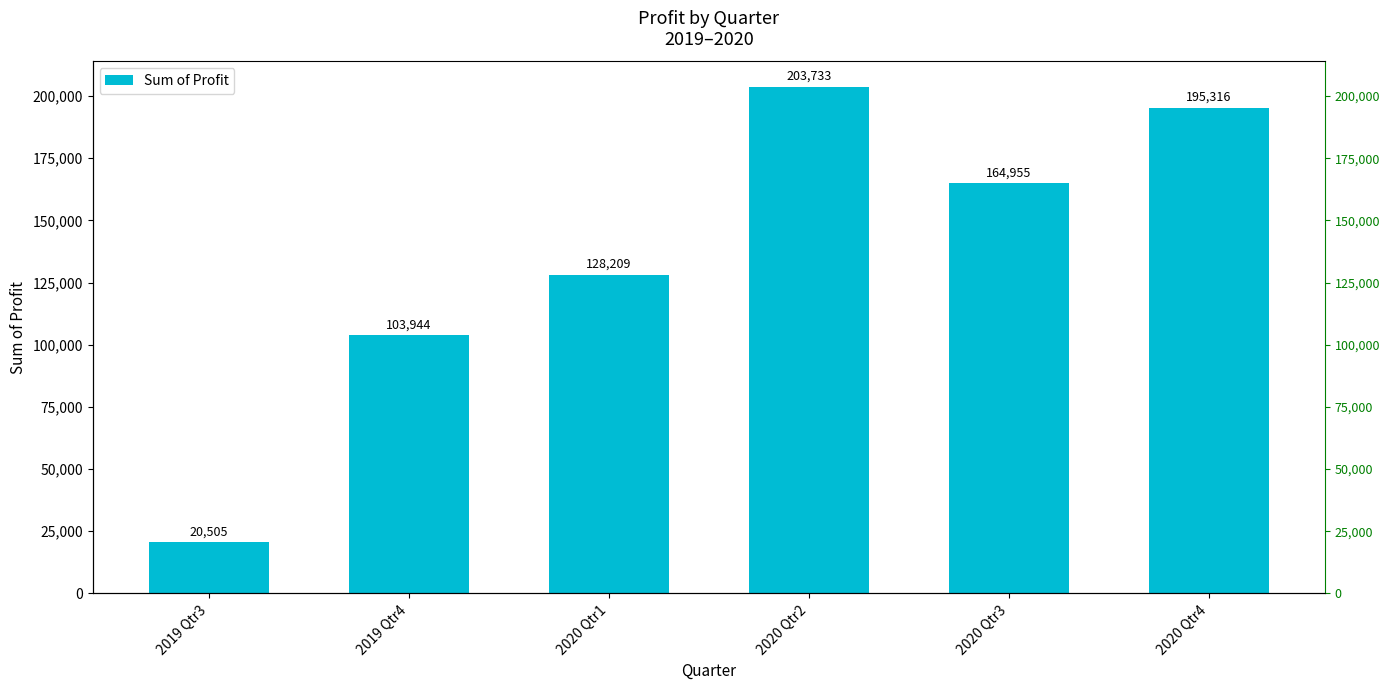

What is the sum of all values?

816662.3